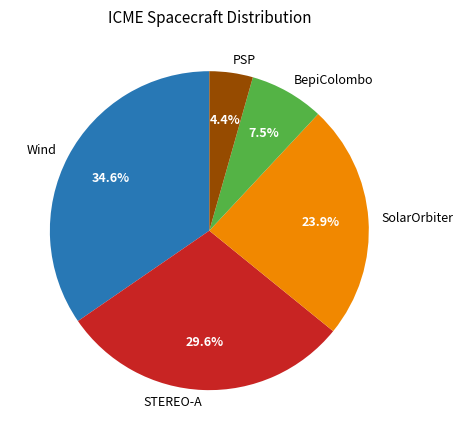

Is there a majority slice in this chart?

No